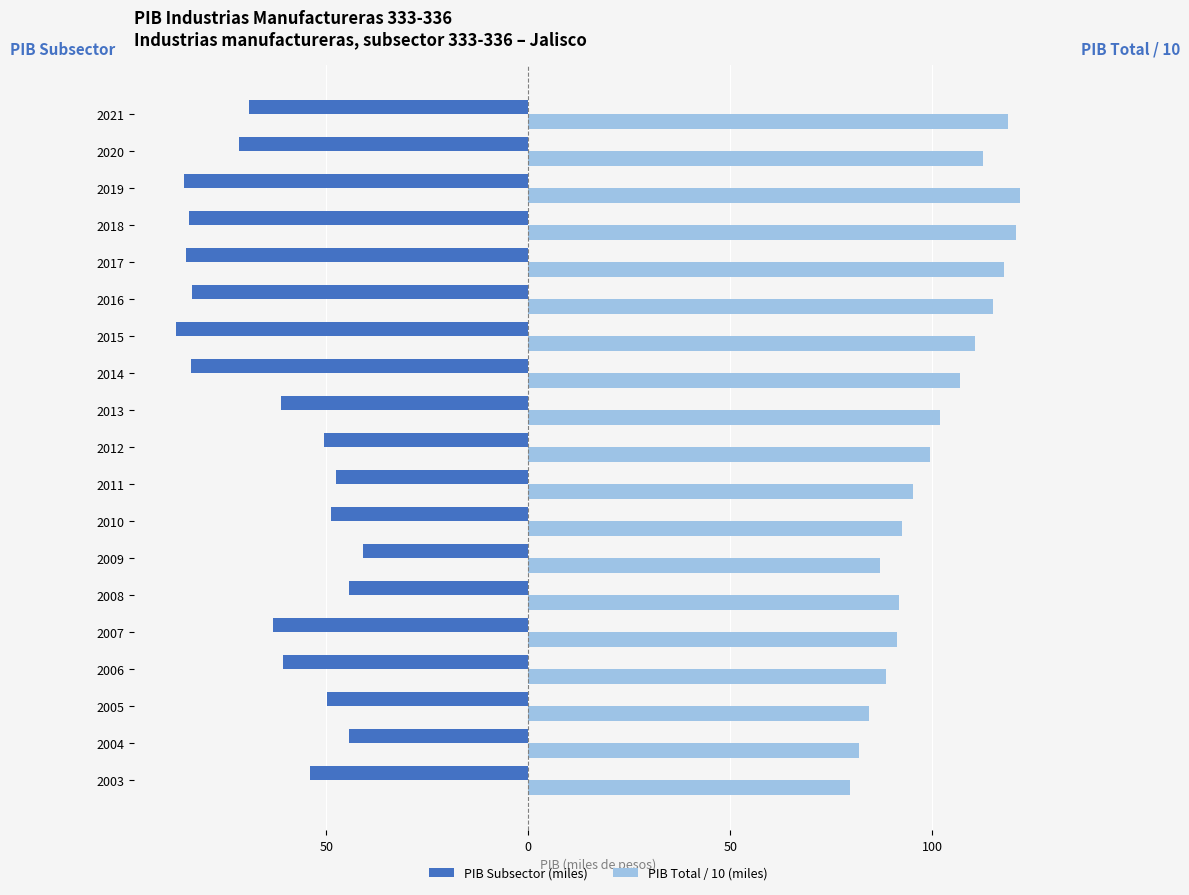

Reading left to right, extract all data points from this chart.

PIB Subsector (miles): -53.9	-44.4	-49.9	-60.6	-63.2	-44.4	-40.9	-48.7	-47.6	-50.5	-61.3	-83.5	-87.2	-83.2	-84.7	-83.9	-85.3	-71.5	-69.2
PIB Total / 10 (miles): 79.5	81.9	84.2	88.6	91.3	91.9	87.0	92.5	95.3	99.5	101.9	106.7	110.5	114.9	117.7	120.8	121.7	112.6	118.7